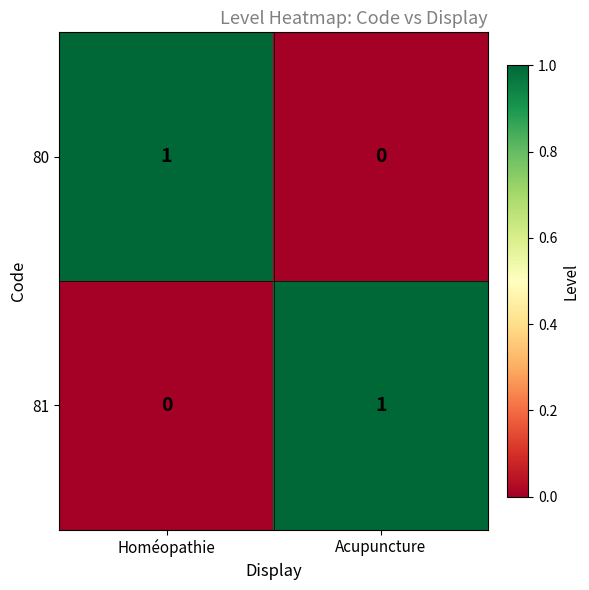

The value of 80 at Homéopathie is 1. True or false?

True